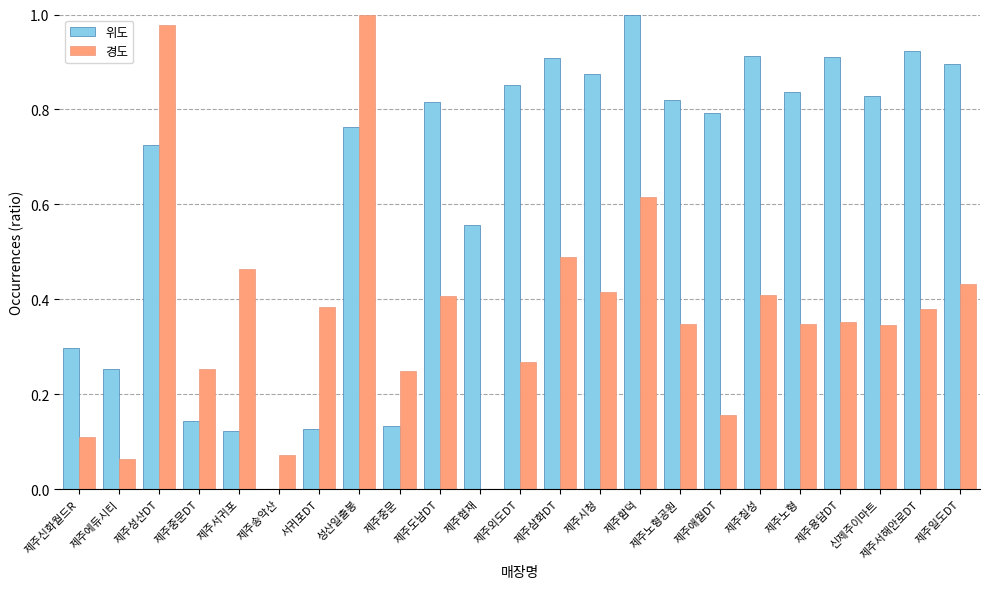

Is the value of 위도 at 제주중문 greater than the value of 경도 at 제주협재?

Yes